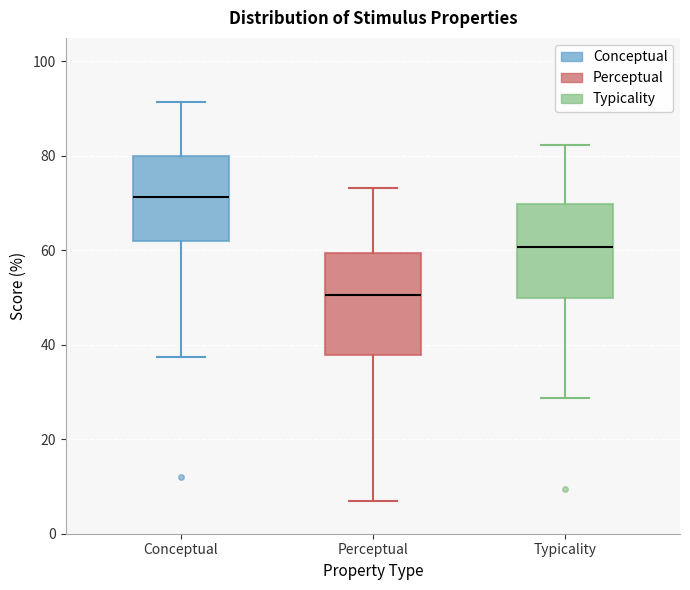

Which box has the highest median line?

Conceptual